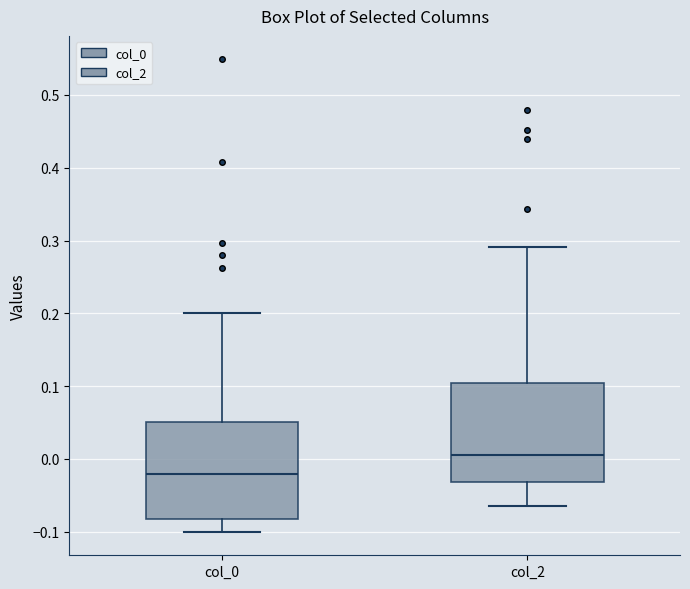

Reading left to right, read every box against the y-axis: the position of its median line, the range the box covers, and the ends of its whiskers. The values are not printed on the chart, so give them approximately, as read against the axis.

col_0: median -0.02, box -0.08 to 0.05, whiskers -0.10 to 0.20
col_2: median 0.00, box -0.03 to 0.10, whiskers -0.06 to 0.29